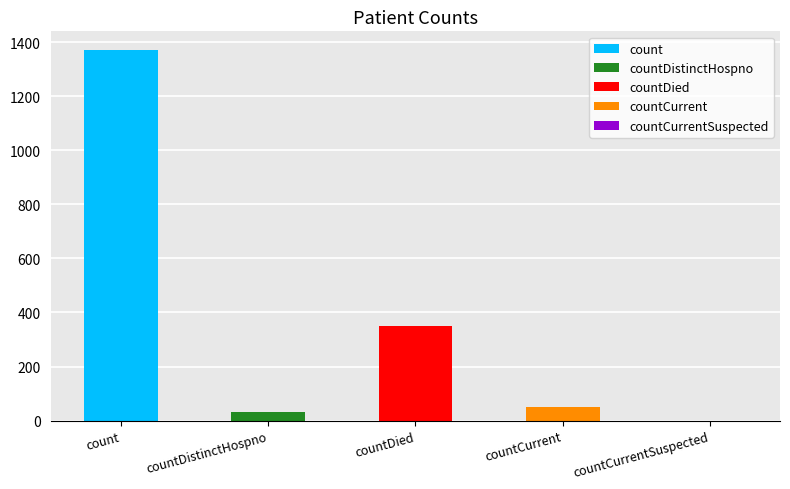

Which has a higher value, countCurrent or countCurrentSuspected?

countCurrent